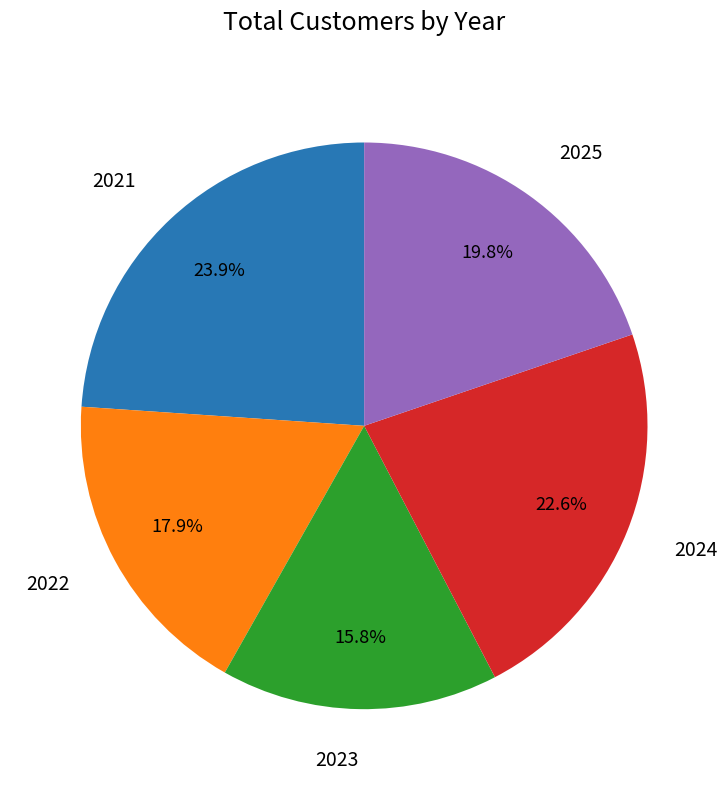

Is there any slice that represents more than half of the pie?

No